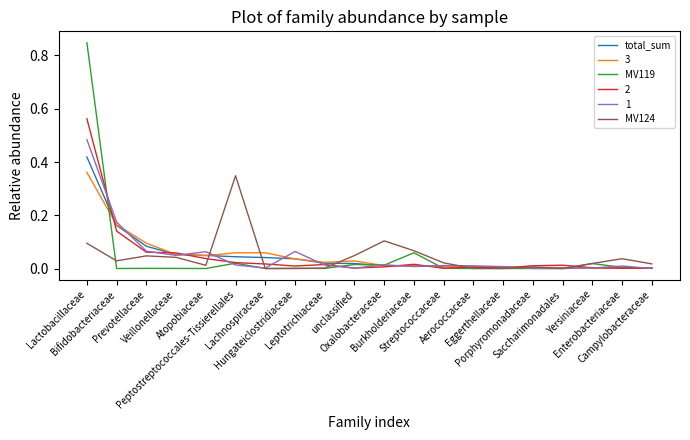

Which series has the widest spread of values?

MV119